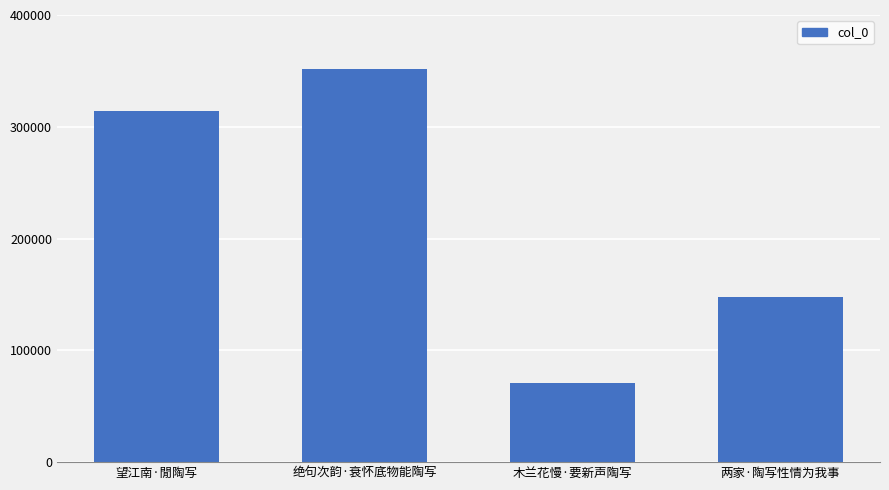

Count the values in the range 147533 to 351553.

3